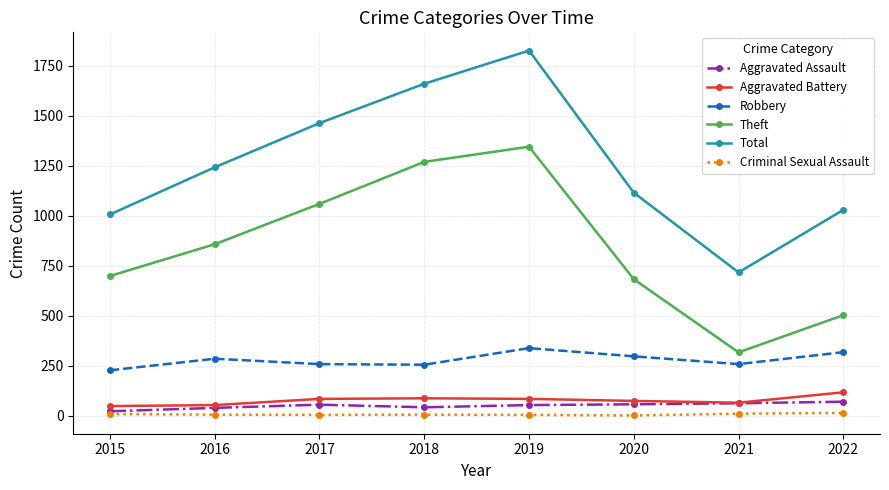

What is the maximum value for Total?

1827